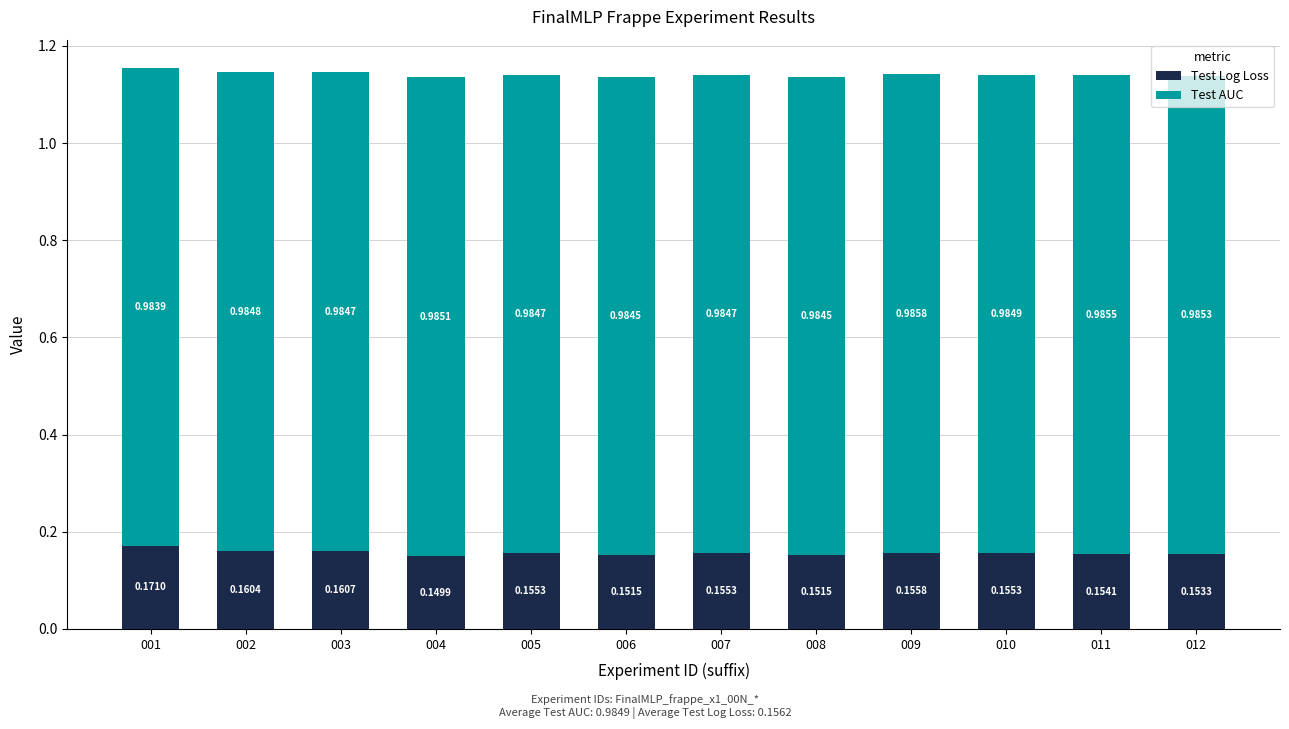

What are all the series names shown in the legend?

Test Log Loss, Test AUC